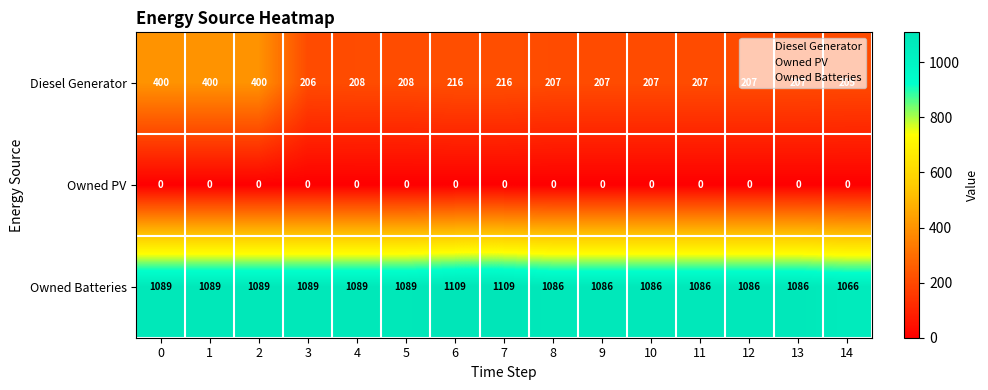

At how many categories does at least one series exceed 418?

15